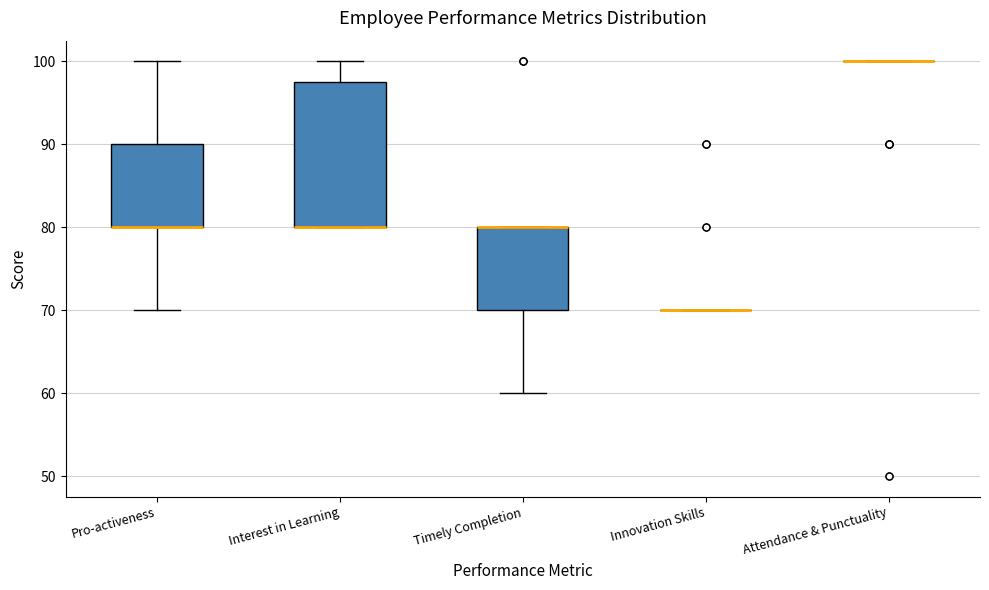

Where does the lower whisker of the box for Pro-activeness end on the y-axis? The values are not printed on the chart, so give them approximately, as read against the axis.

70